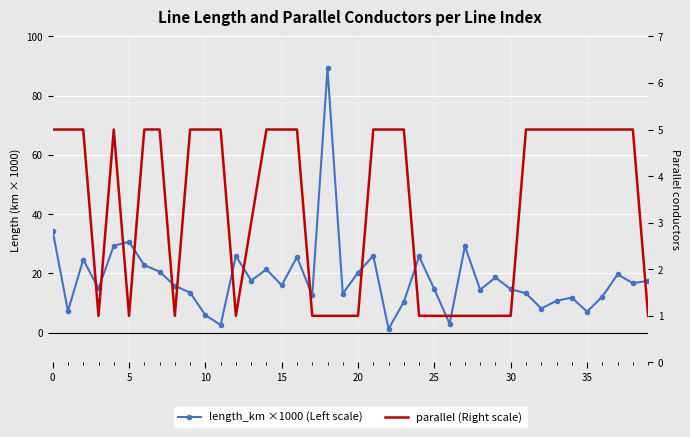

What is the difference between the maximum and minimum values in the parallel (Right scale) series?

4.0